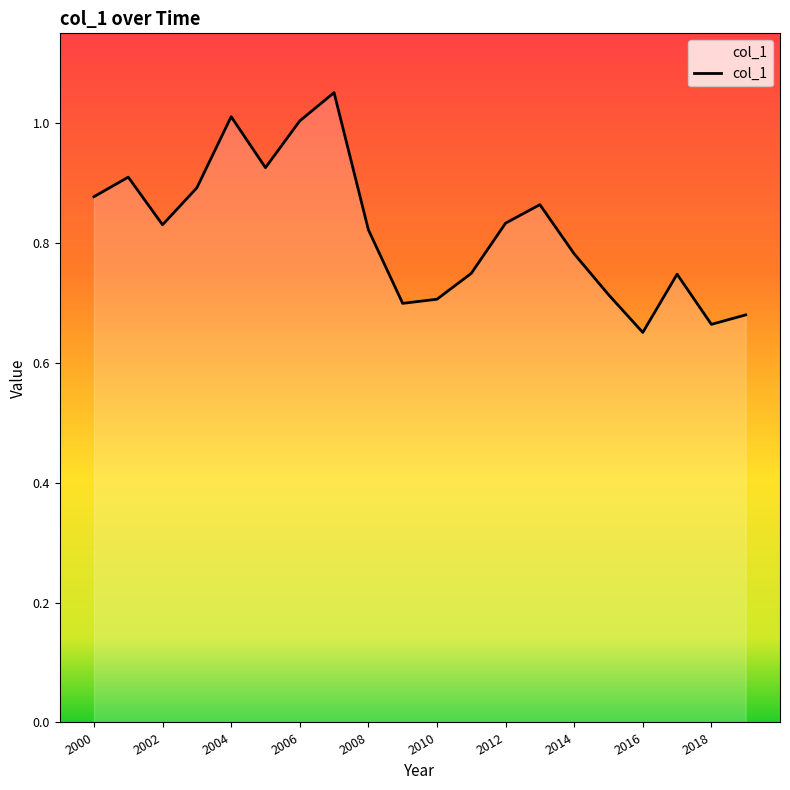

Where is the first local minimum?

2002